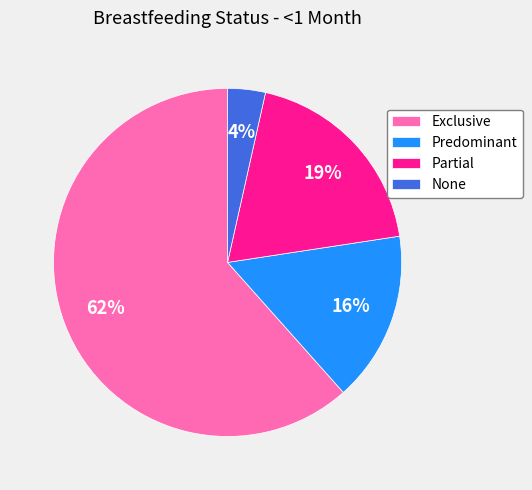

Rank the categories by value from highest to lowest.

Exclusive, Partial, Predominant, None